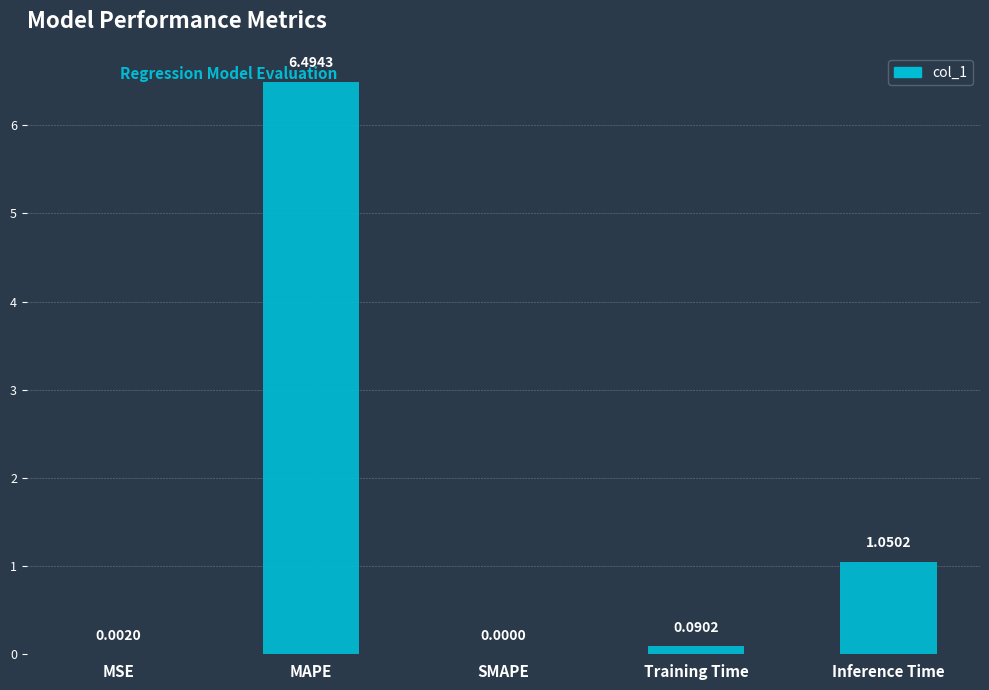

What is the change in value from MSE to MAPE?

+6.5